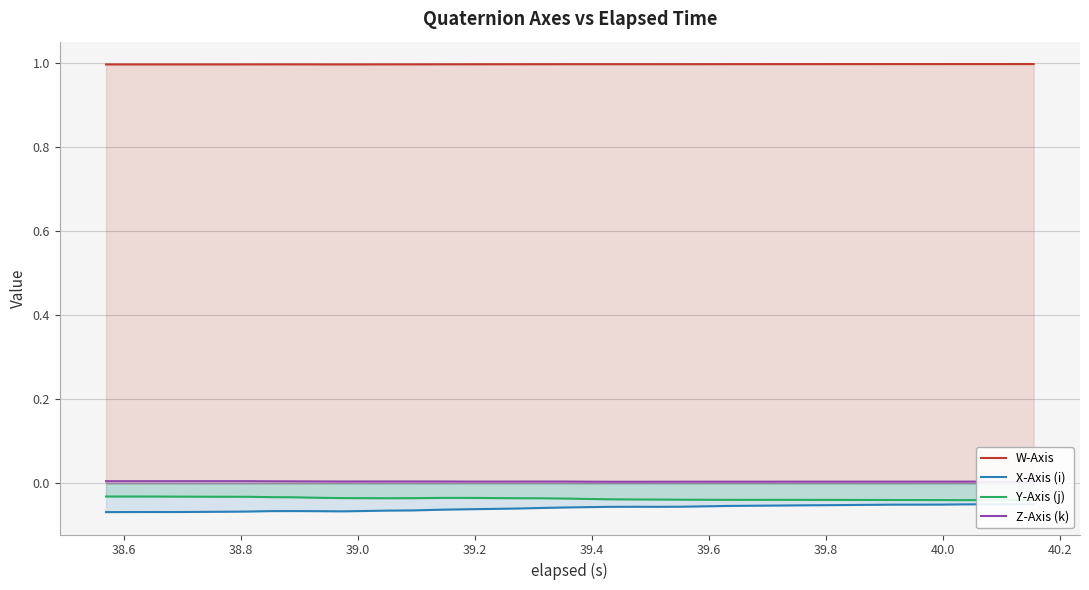

Reading right to left, extract all data points from this chart.

W-Axis: 1.0	1.0	1.0	1.0	1.0	1.0	1.0	1.0	1.0	1.0	1.0	1.0	1.0	1.0	1.0	1.0	1.0	1.0	1.0	1.0	1.0	1.0	1.0	1.0	1.0	1.0	1.0	1.0	1.0	1.0	1.0	1.0	1.0	1.0	1.0	1.0	1.0	1.0	1.0	1.0
X-Axis (i): -0.0	-0.0	-0.0	-0.1	-0.1	-0.1	-0.1	-0.1	-0.1	-0.1	-0.1	-0.1	-0.1	-0.1	-0.1	-0.1	-0.1	-0.1	-0.1	-0.1	-0.1	-0.1	-0.1	-0.1	-0.1	-0.1	-0.1	-0.1	-0.1	-0.1	-0.1	-0.1	-0.1	-0.1	-0.1	-0.1	-0.1	-0.1	-0.1	-0.1
Y-Axis (j): -0.0	-0.0	-0.0	-0.0	-0.0	-0.0	-0.0	-0.0	-0.0	-0.0	-0.0	-0.0	-0.0	-0.0	-0.0	-0.0	-0.0	-0.0	-0.0	-0.0	-0.0	-0.0	-0.0	-0.0	-0.0	-0.0	-0.0	-0.0	-0.0	-0.0	-0.0	-0.0	-0.0	-0.0	-0.0	-0.0	-0.0	-0.0	-0.0	-0.0
Z-Axis (k): 0.0	0.0	0.0	0.0	0.0	0.0	0.0	0.0	0.0	0.0	0.0	0.0	0.0	0.0	0.0	0.0	0.0	0.0	0.0	0.0	0.0	0.0	0.0	0.0	0.0	0.0	0.0	0.0	0.0	0.0	0.0	0.0	0.0	0.0	0.0	0.0	0.0	0.0	0.0	0.0